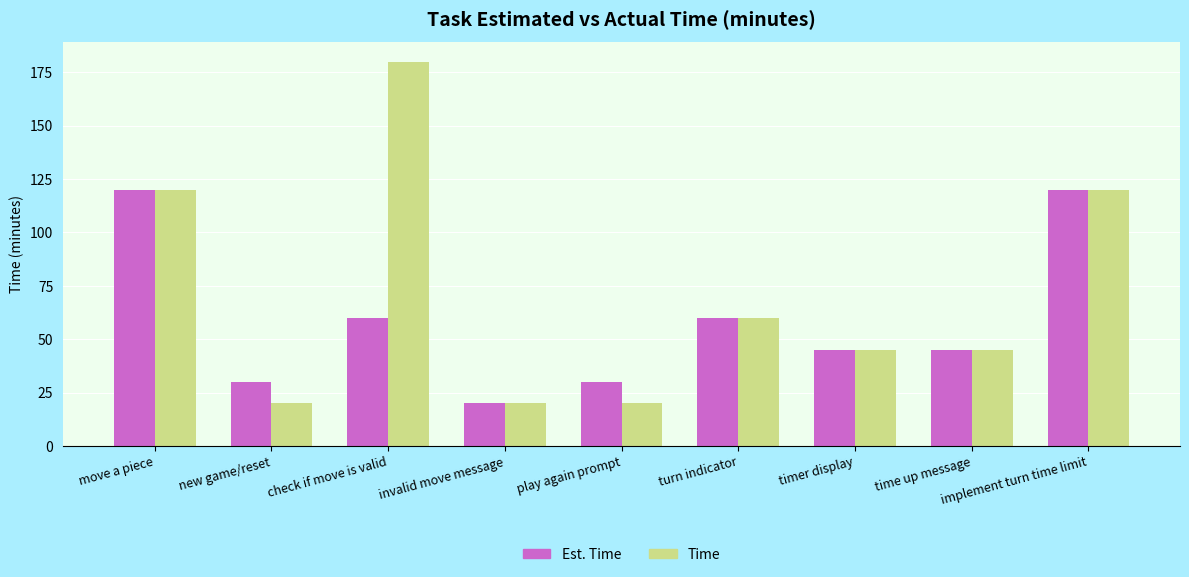

At how many categories does at least one series exceed 91?

3